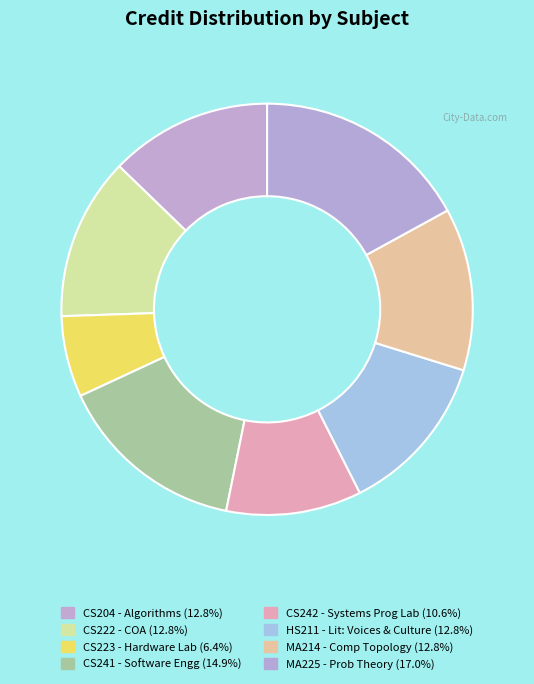

How many slices are in this pie chart?

8